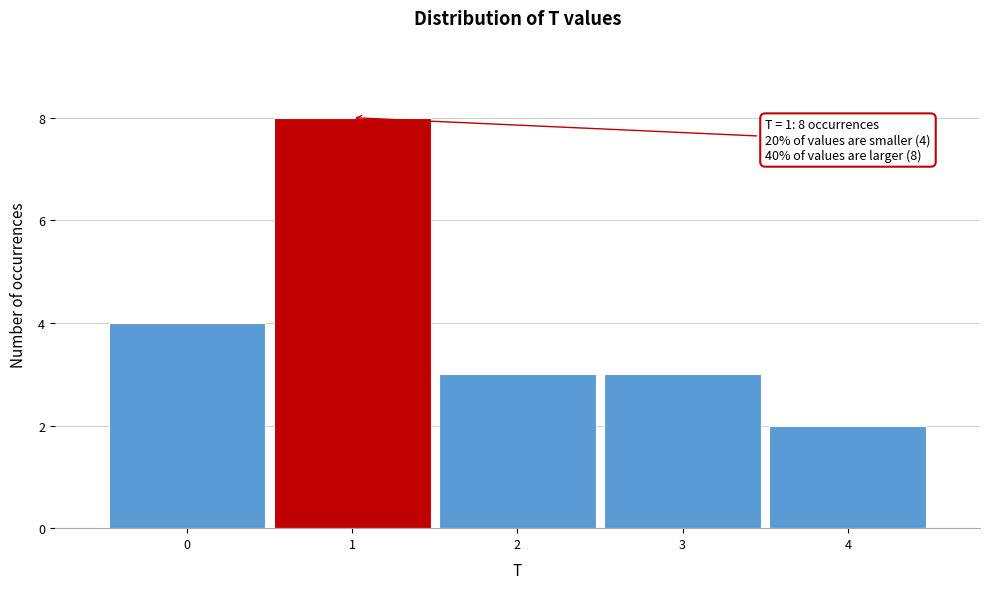

Which range on the x-axis has the tallest bar?

0.5 to 1.5